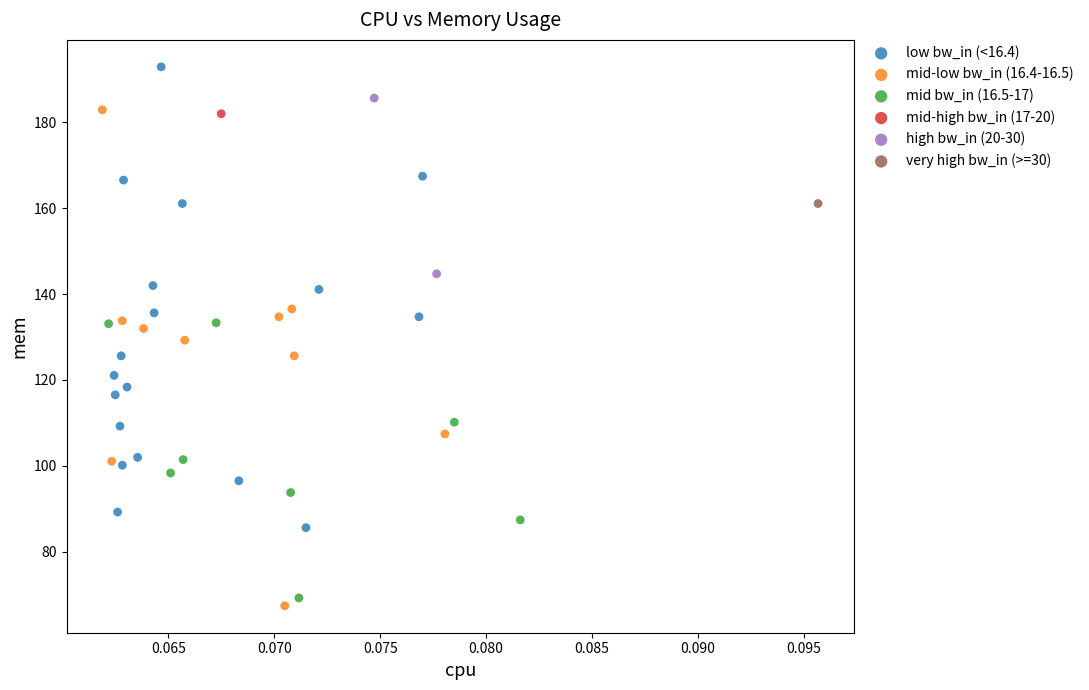

What are all the series names shown in the legend?

low bw_in (<16.4), mid-low bw_in (16.4-16.5), mid bw_in (16.5-17), mid-high bw_in (17-20), high bw_in (20-30), very high bw_in (>=30)